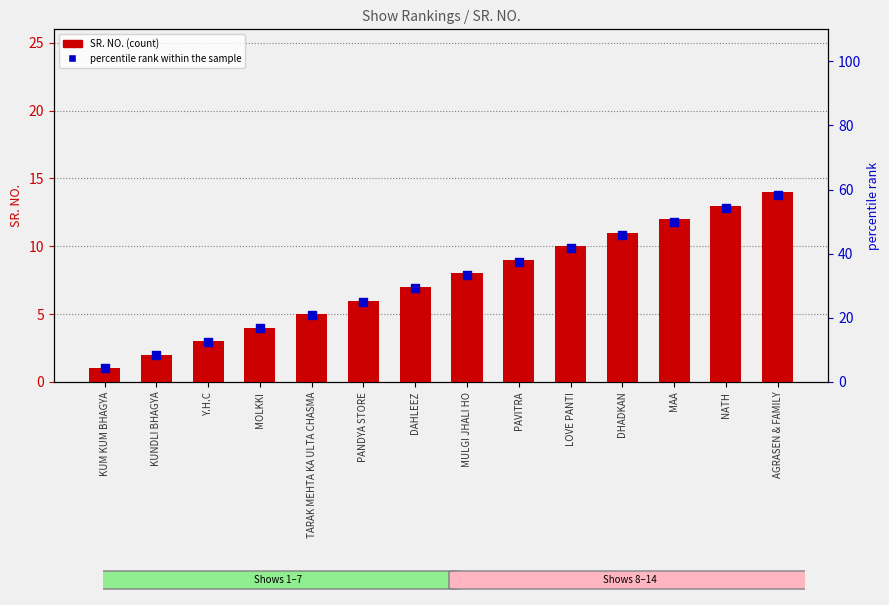

Which series has the largest total across all categories?

percentile rank within the sample